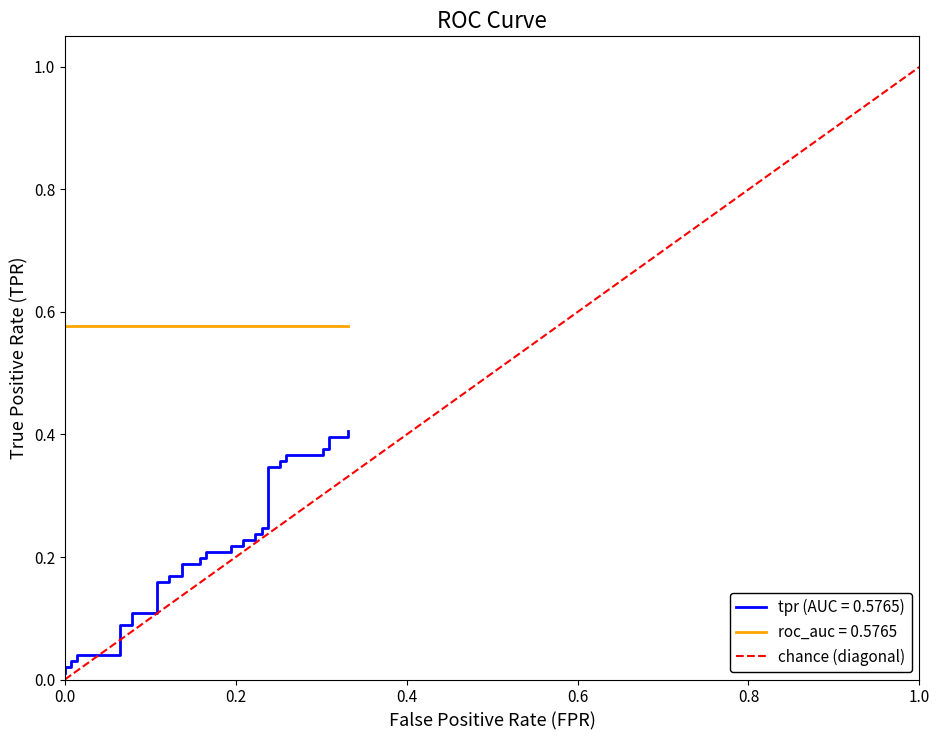

Is this an area chart (filled region under the line)?

No